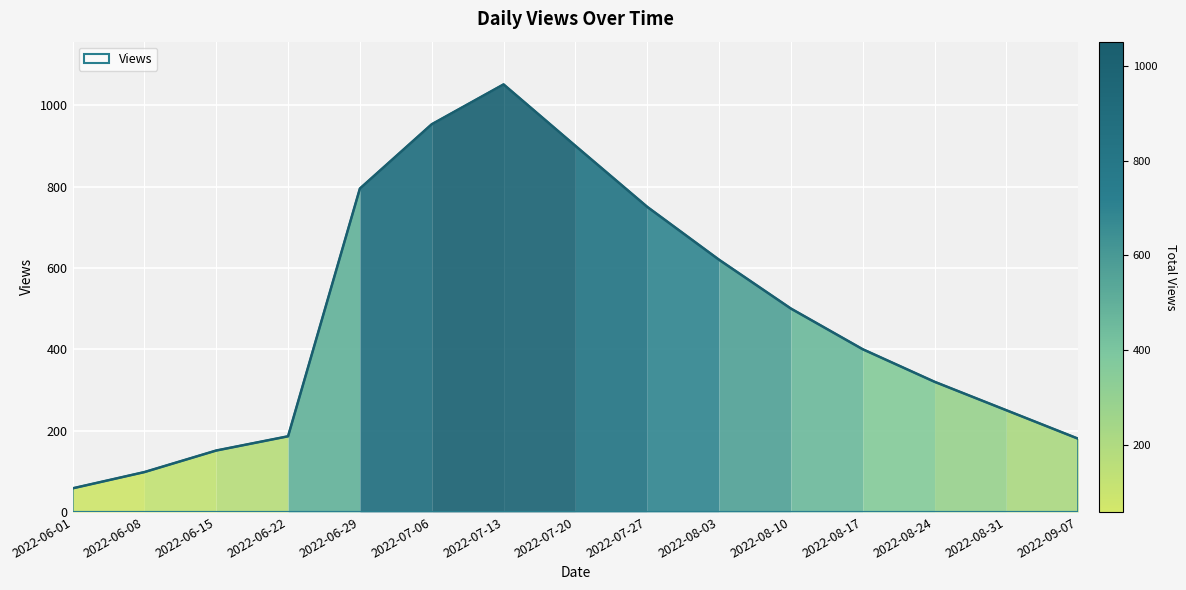

Is it true that the value at 2022-09-07 is 180?

True